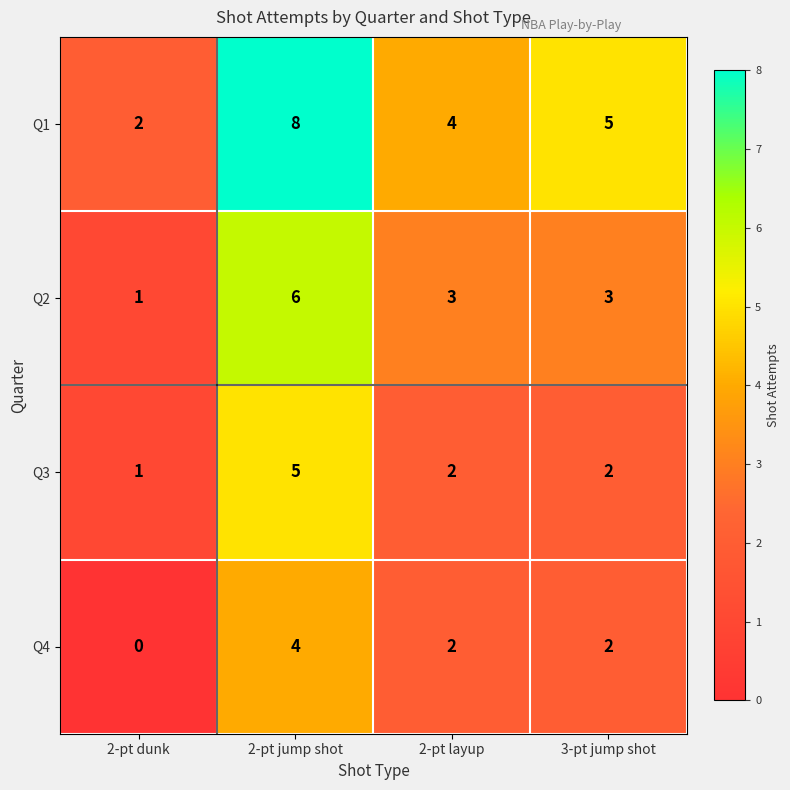

What is the difference between the highest and lowest values at 2-pt jump shot?

4